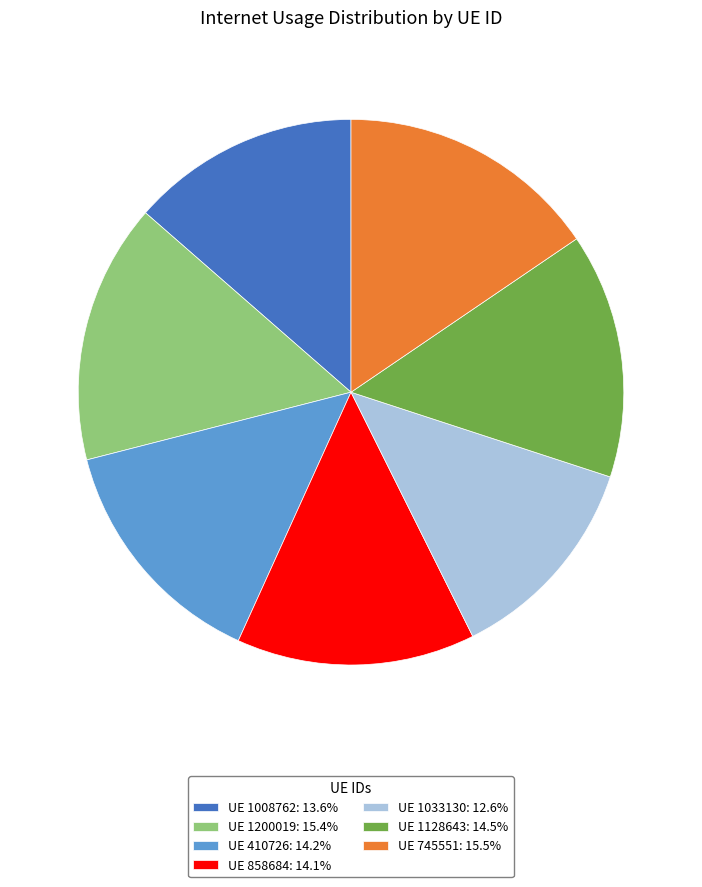

Is UE 858684: 14.1% the majority of the pie?

No